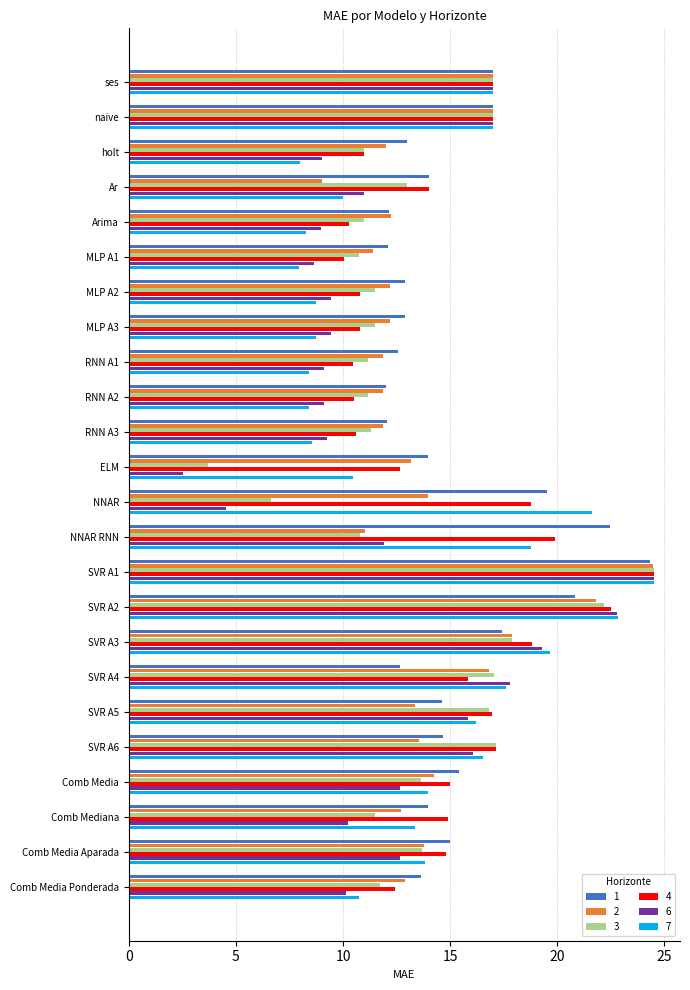

The 3 series shows 17.8 at RNN A3. True or false?

False